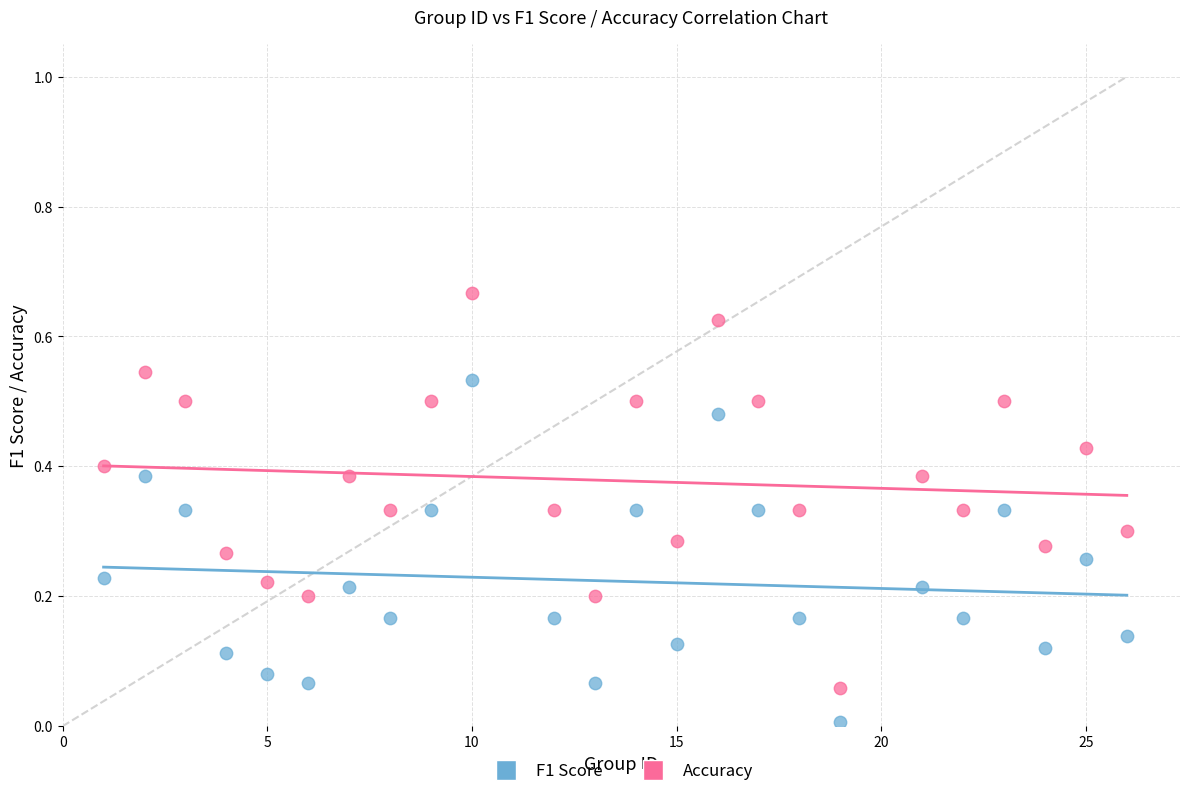

Which series has the largest Y range (max minus min)?

Accuracy